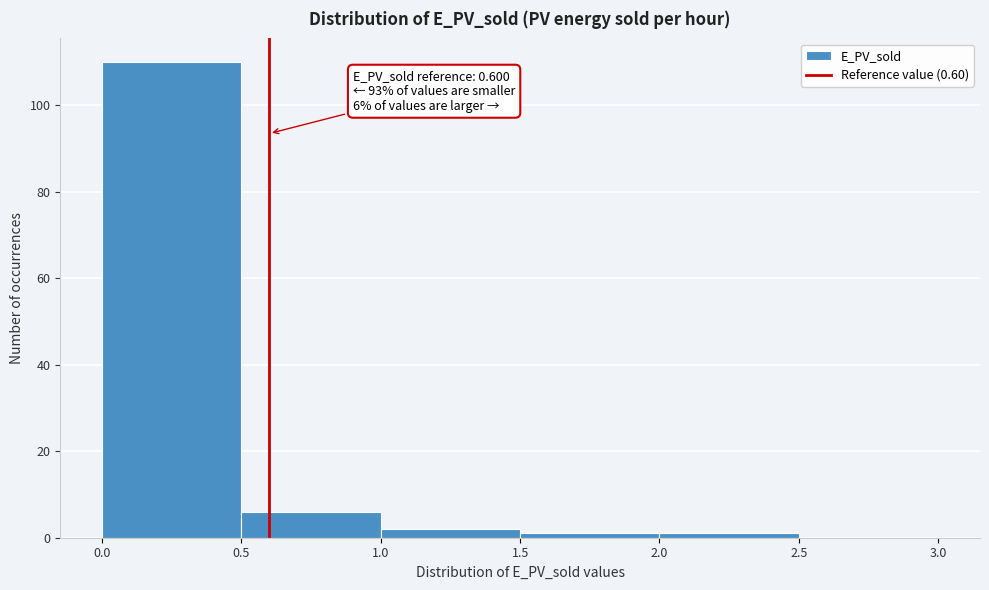

Over which range of the x-axis is the bar tallest?

0.0 to 0.5